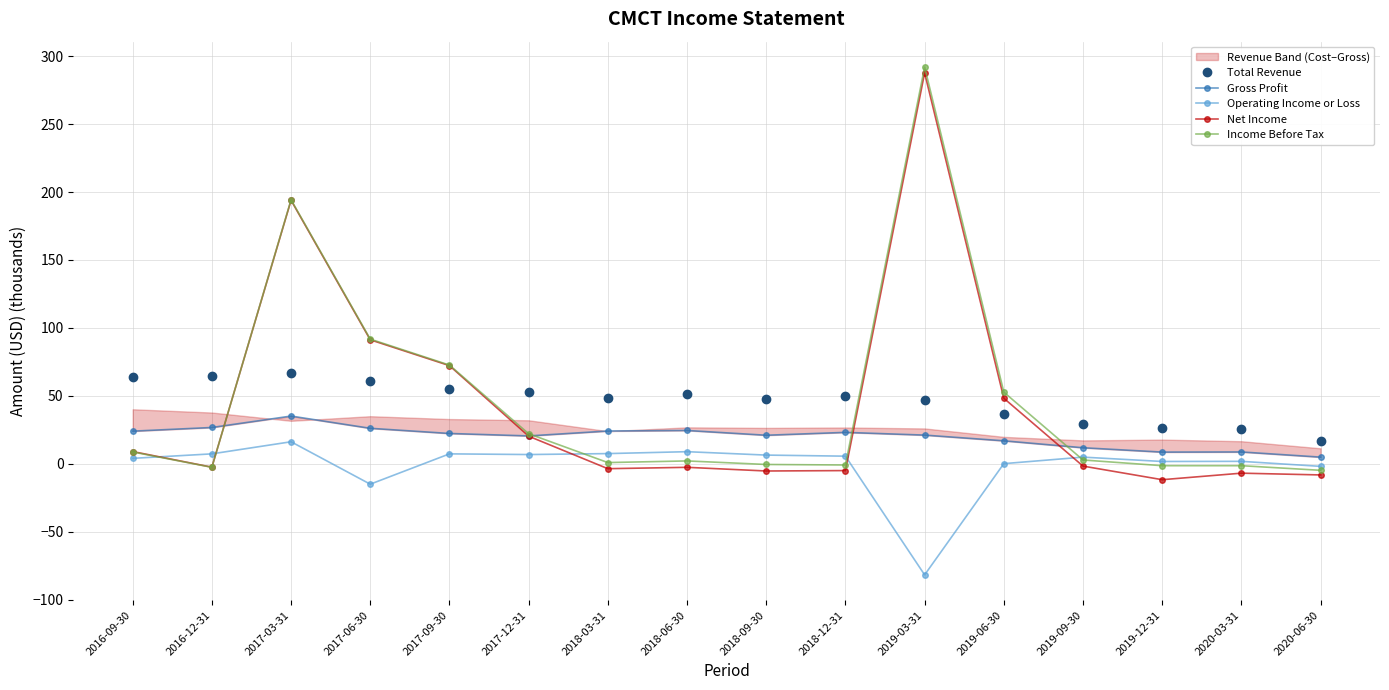

Which series ends up on top after the final intersection of Income Before Tax and Gross Profit?

Gross Profit